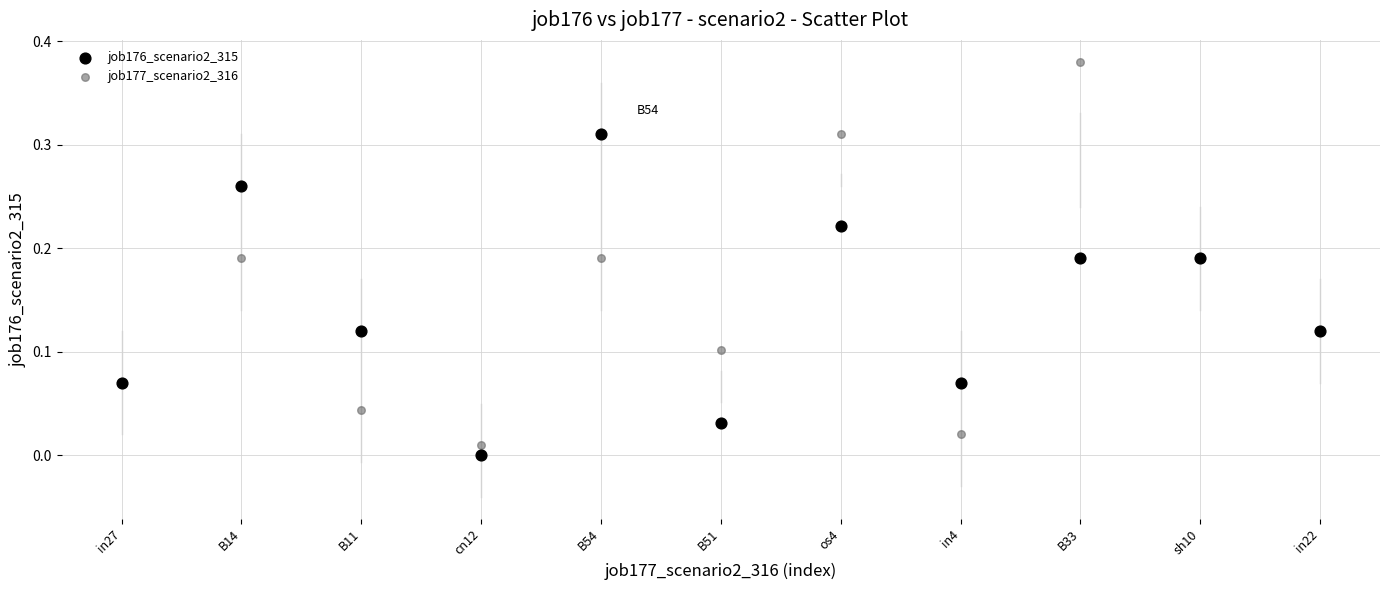

Which series reaches the maximum Y coordinate?

job177_scenario2_316